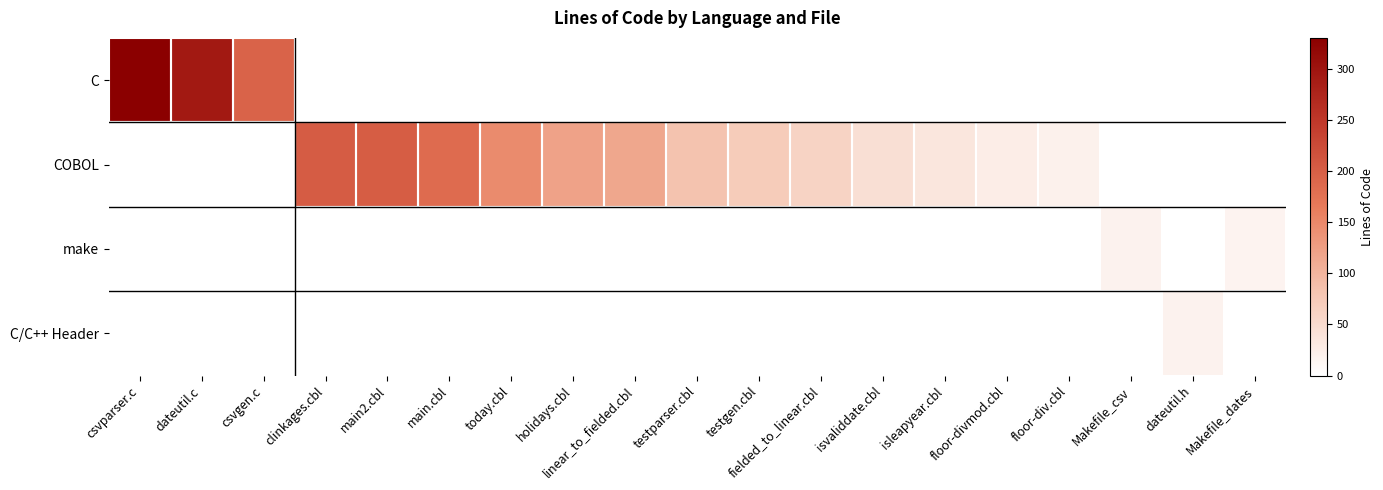

Is the value of C at holidays.cbl greater than the value of C/C++ Header at testparser.cbl?

No